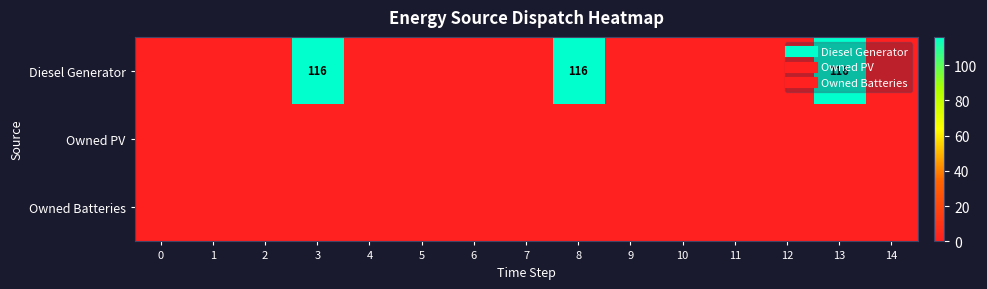

The Owned PV series shows 0 at 9. True or false?

True